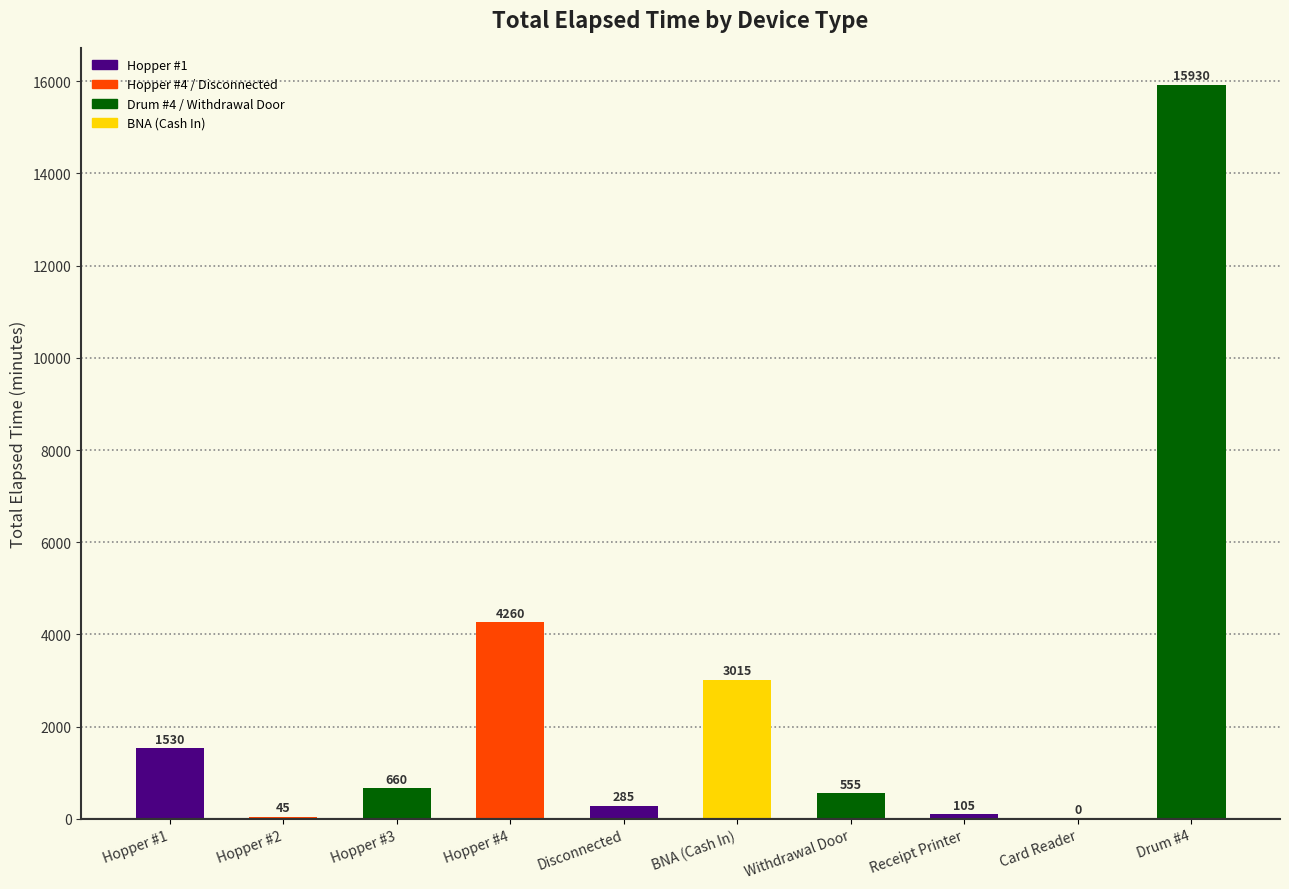

What is the maximum value shown in the chart?

15930